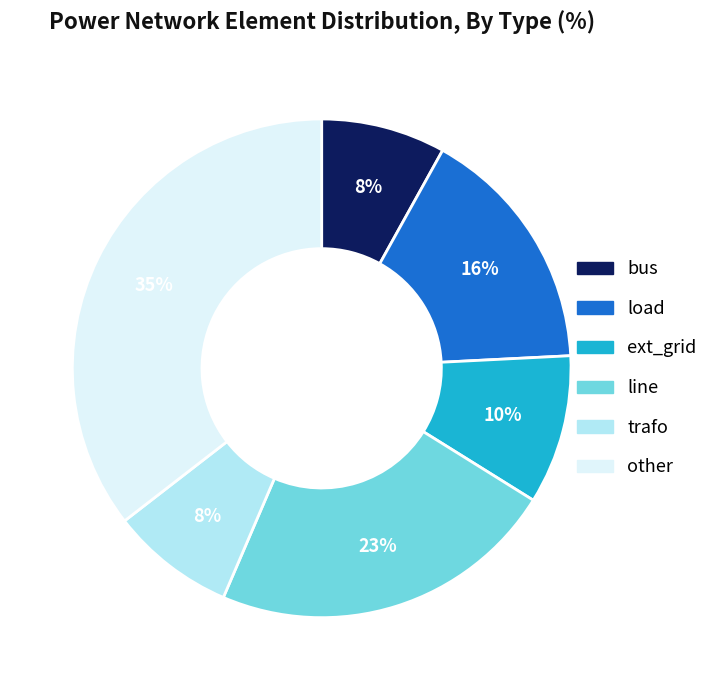

Is there a majority slice in this chart?

No